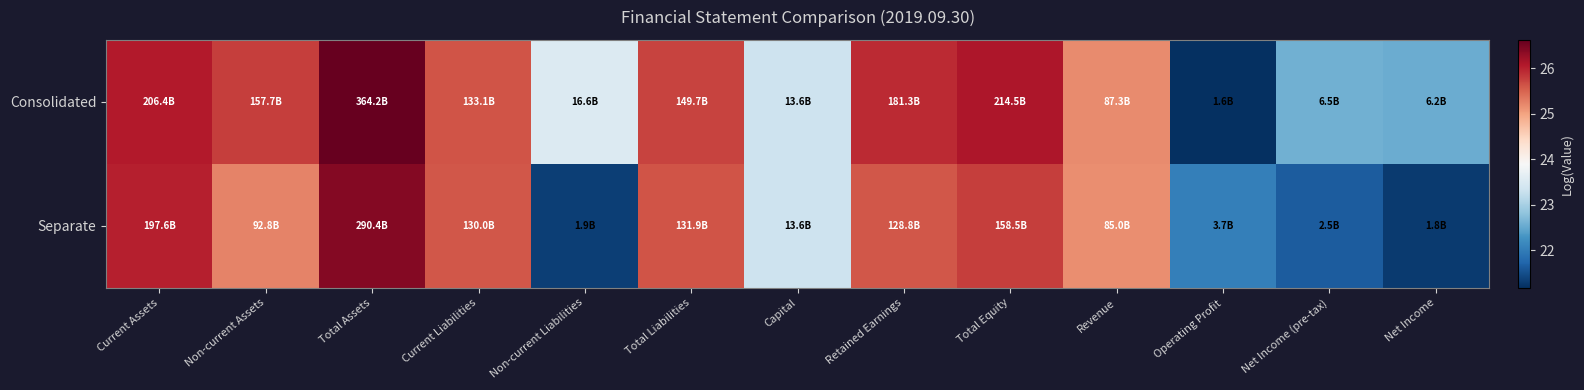

At how many categories does at least one series exceed 21?

13